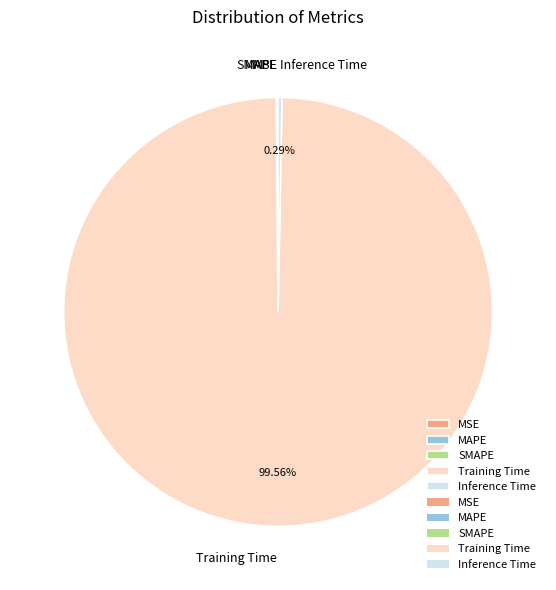

What is the majority slice?

Training Time